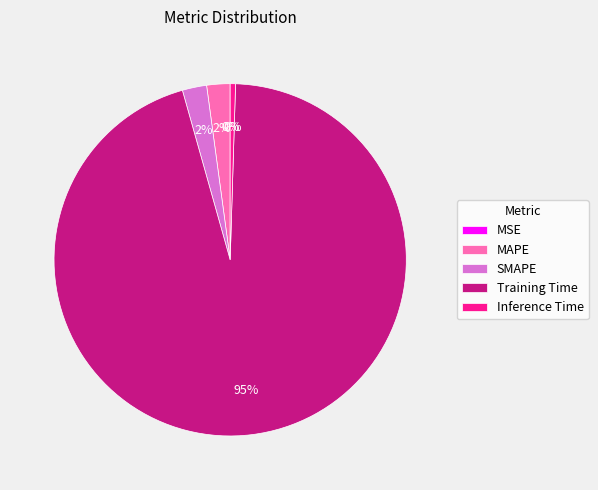

How many segments does this pie chart have?

5